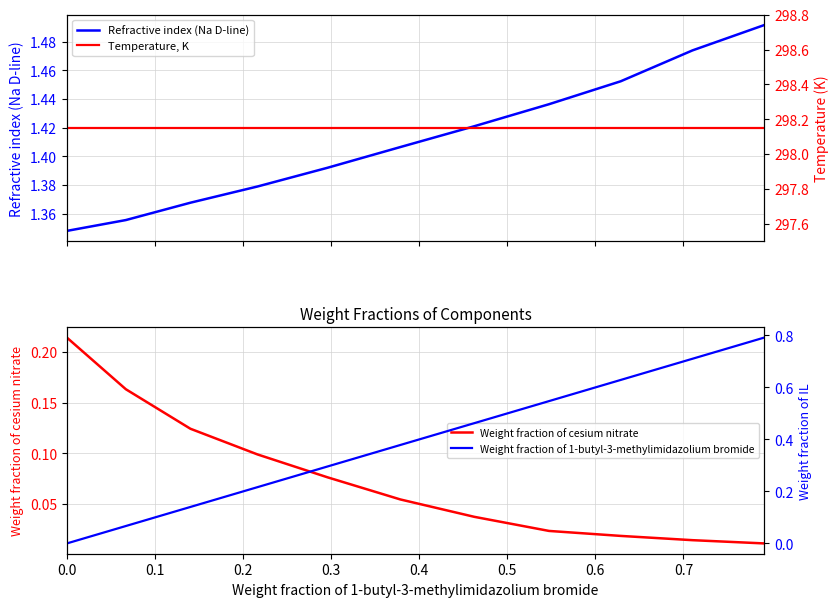

How many lines are shown in the chart?

4